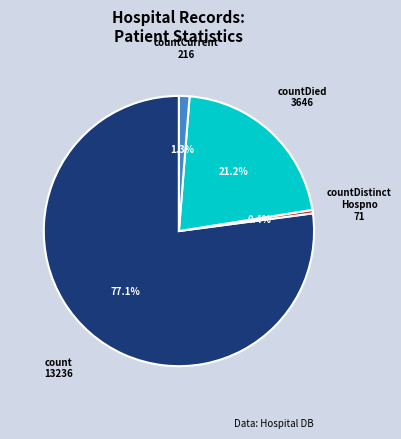

Is there a majority slice in this chart?

Yes